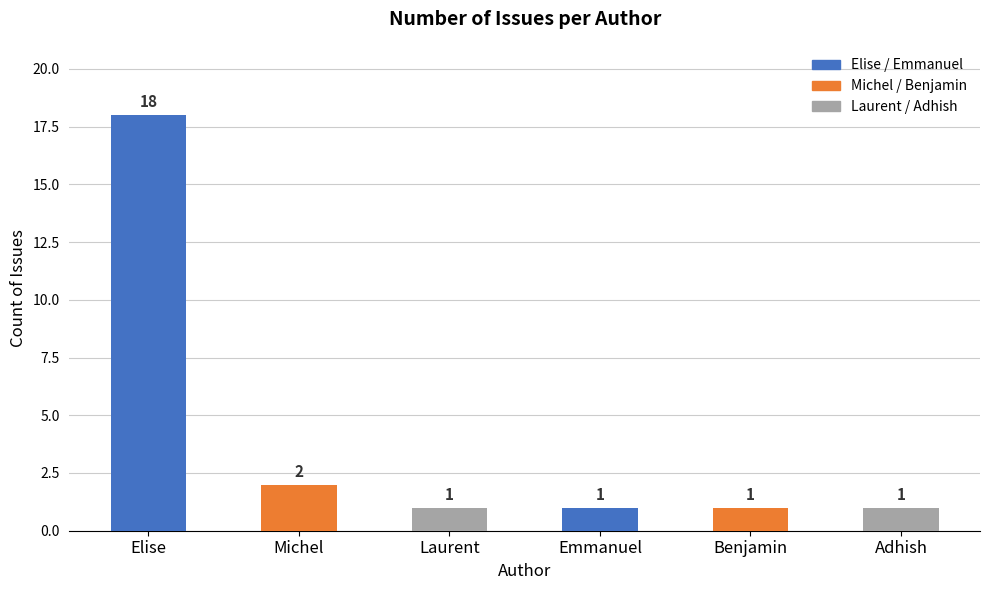

True or false: the data shows 1 at Adhish.

True